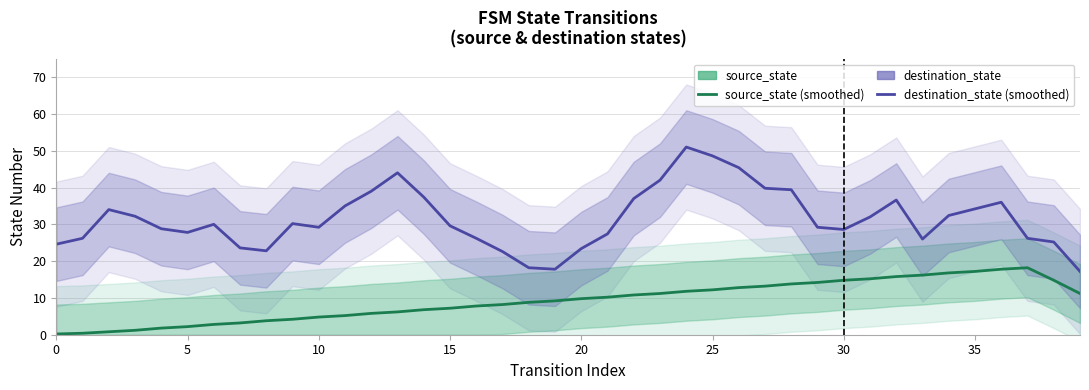

What is the total value across all series at 21?

37.6